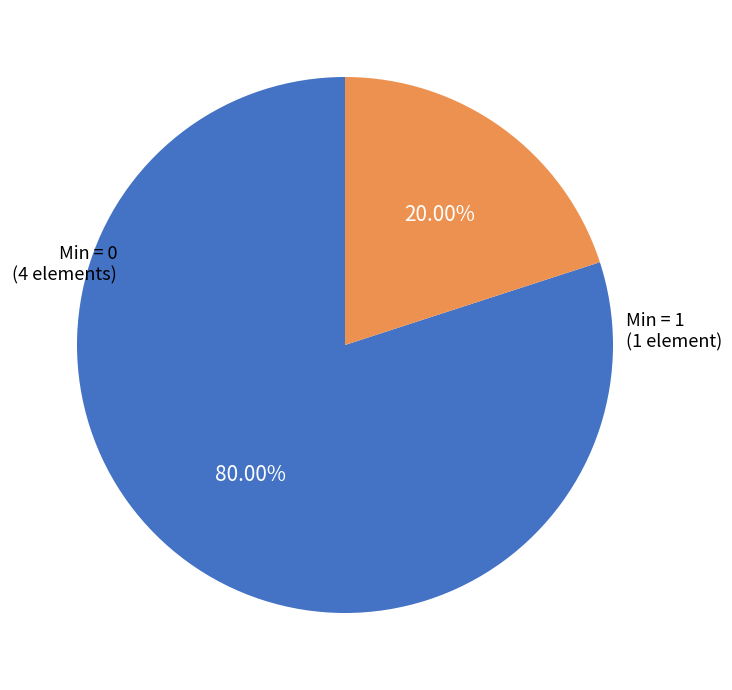

Is there any slice that represents more than half of the pie?

Yes